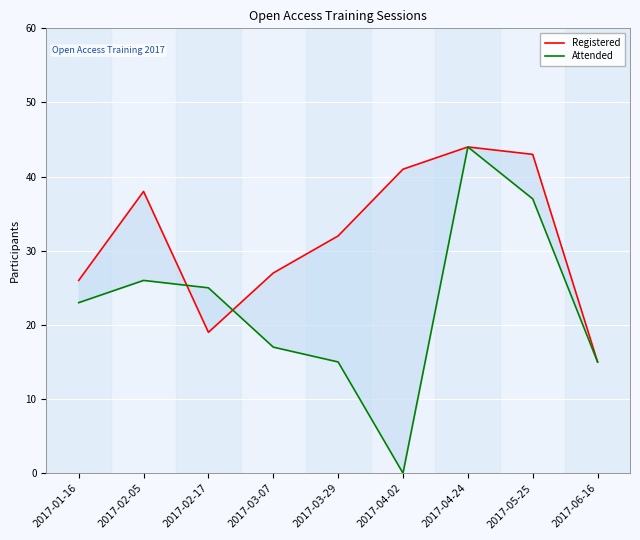

What position from the right is 2017-03-29?

5